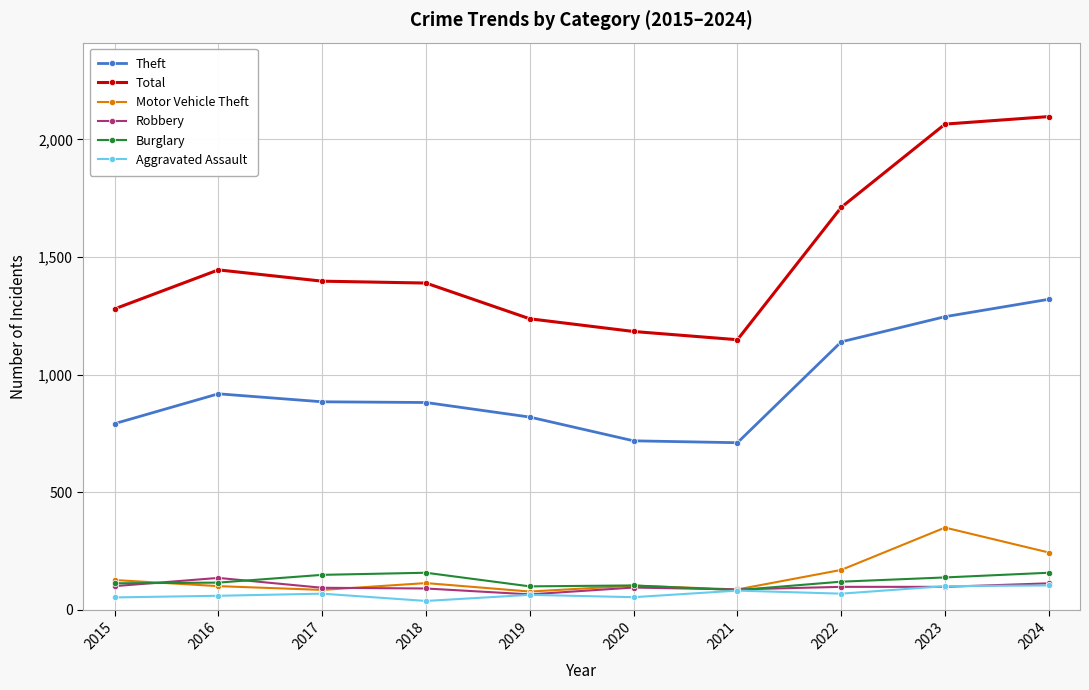

What is the total value across all series at 2015?

2460